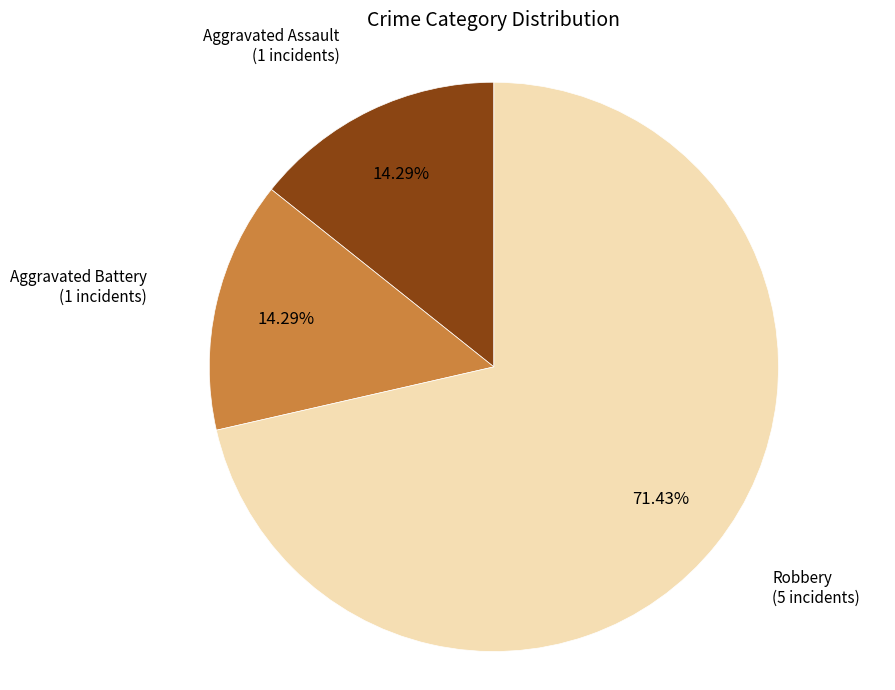

Count the number of slices in the pie.

3